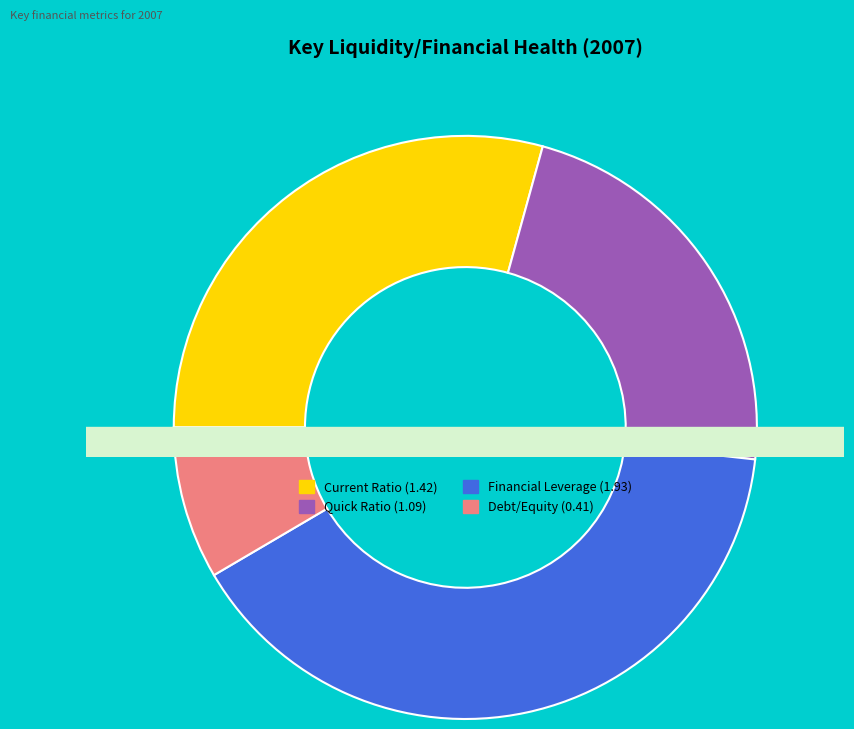

What percentage do Financial Leverage and Debt/Equity together represent?

48.2%